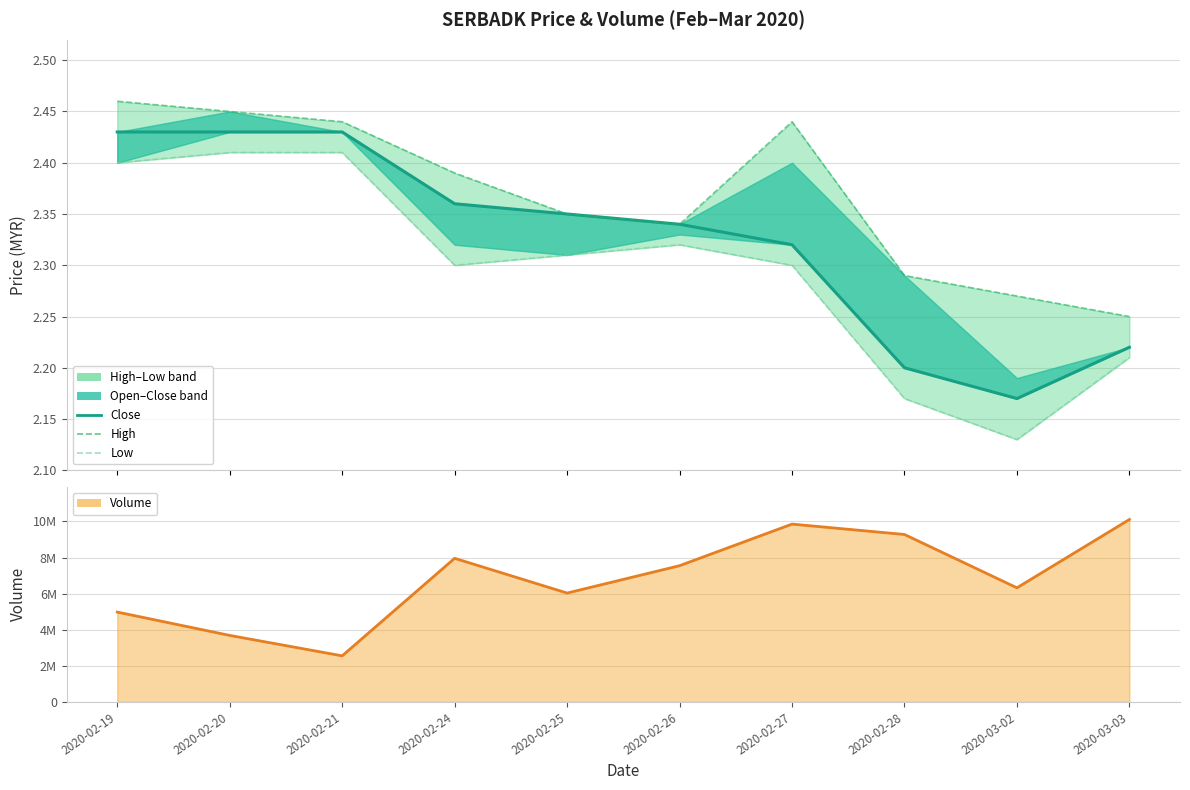

At how many categories does at least one series exceed 1827595?

10